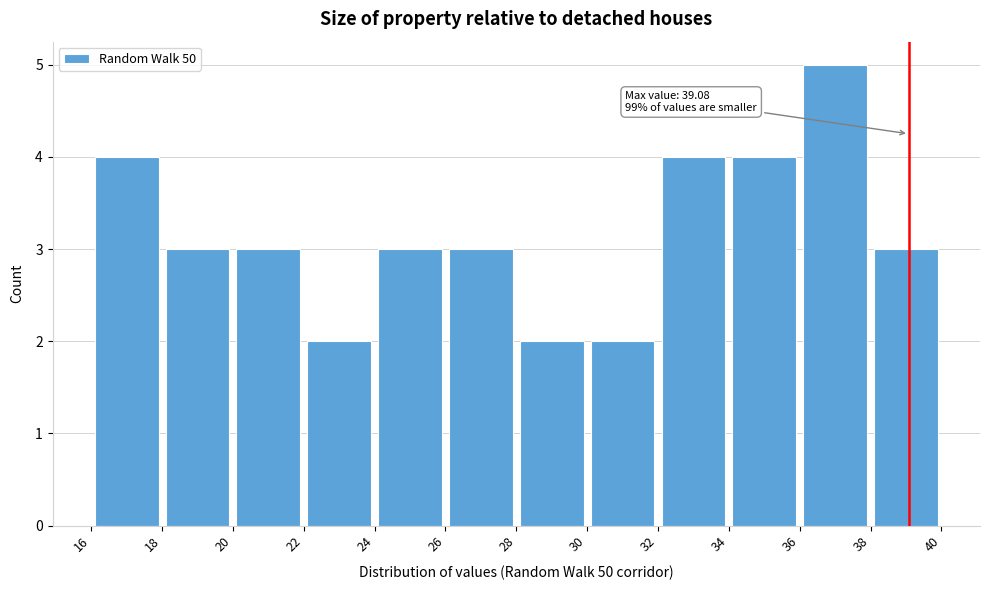

Over which range of the x-axis is the bar tallest?

36 to 38